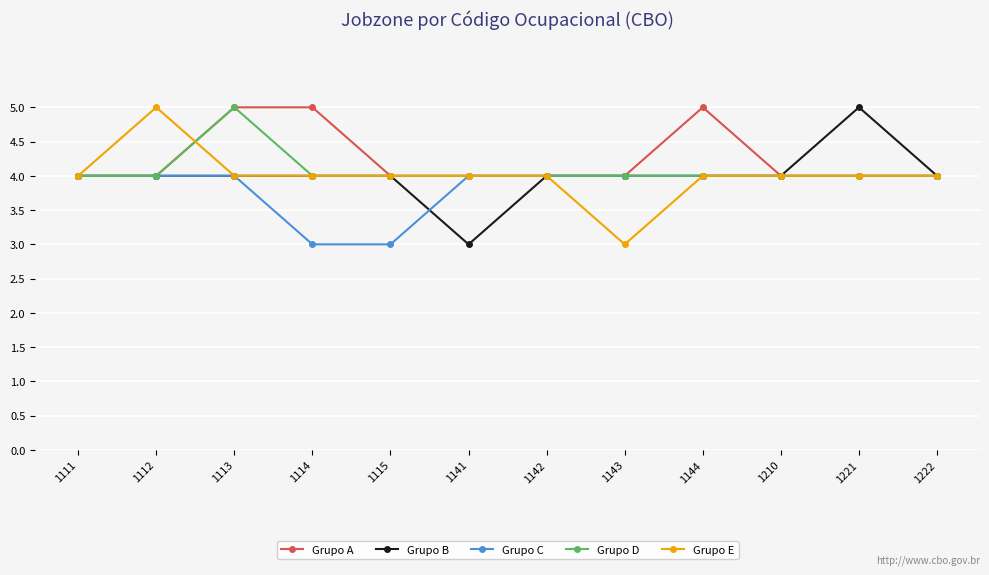

True or false: Grupo D has more than 0 points higher than both neighbors.

True